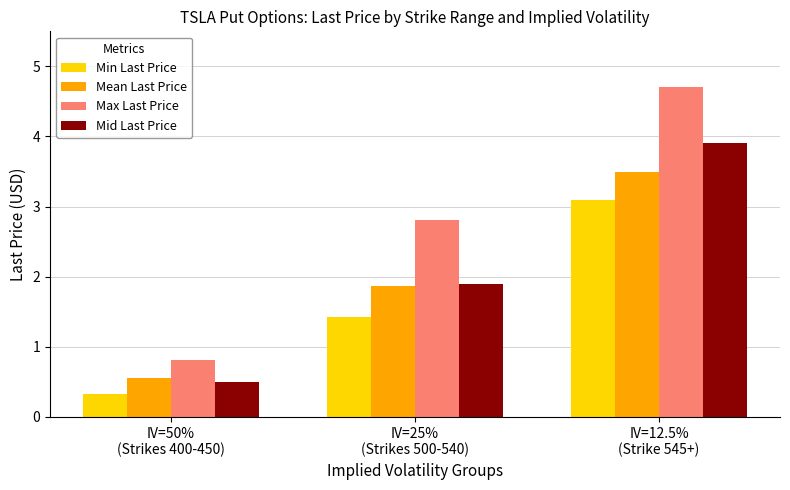

Between IV=25%
(Strikes 500-540) and IV=12.5%
(Strike 545+), which series saw the biggest shift?

Mid Last Price